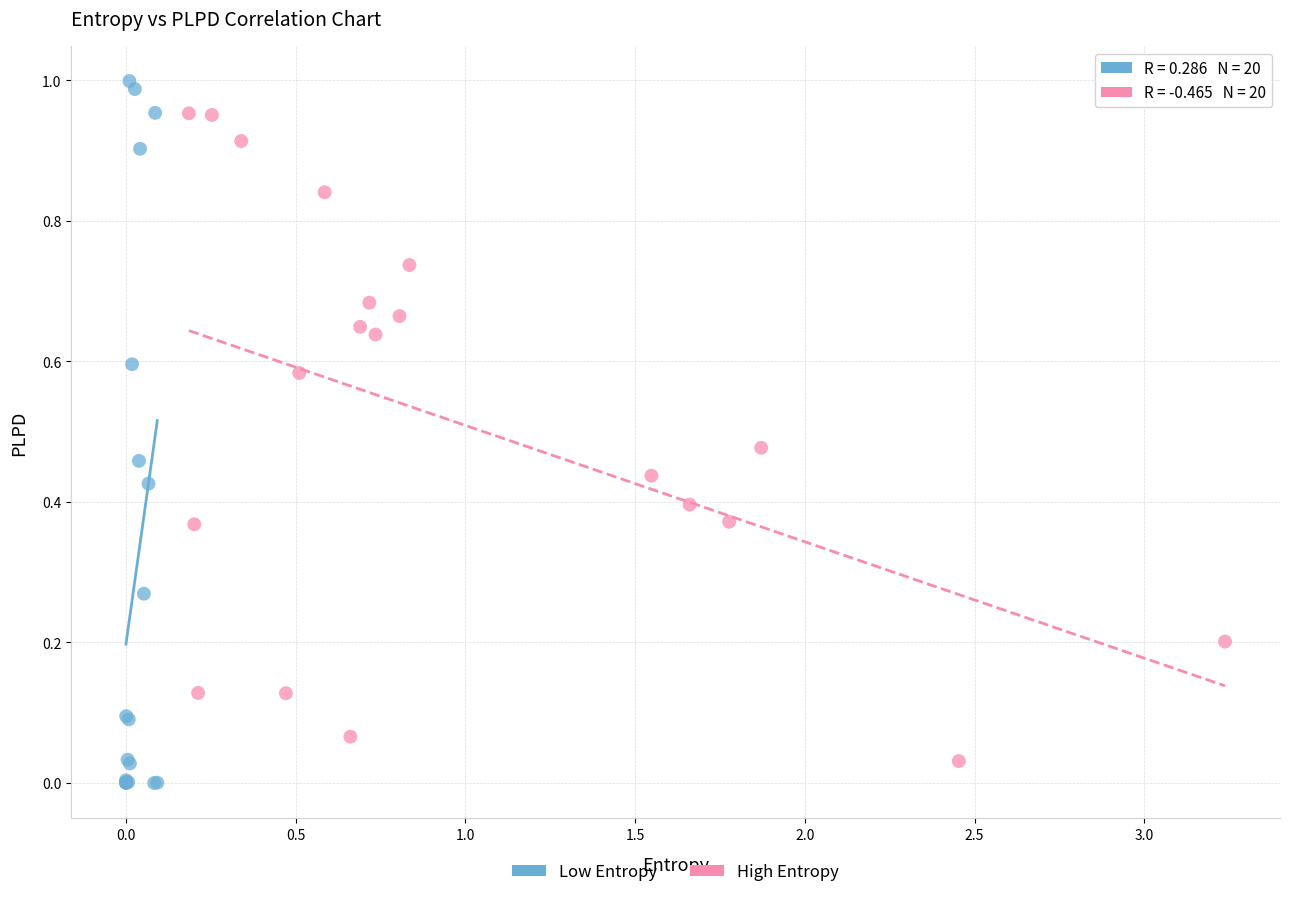

Which series contains the highest Y value?

Low Entropy